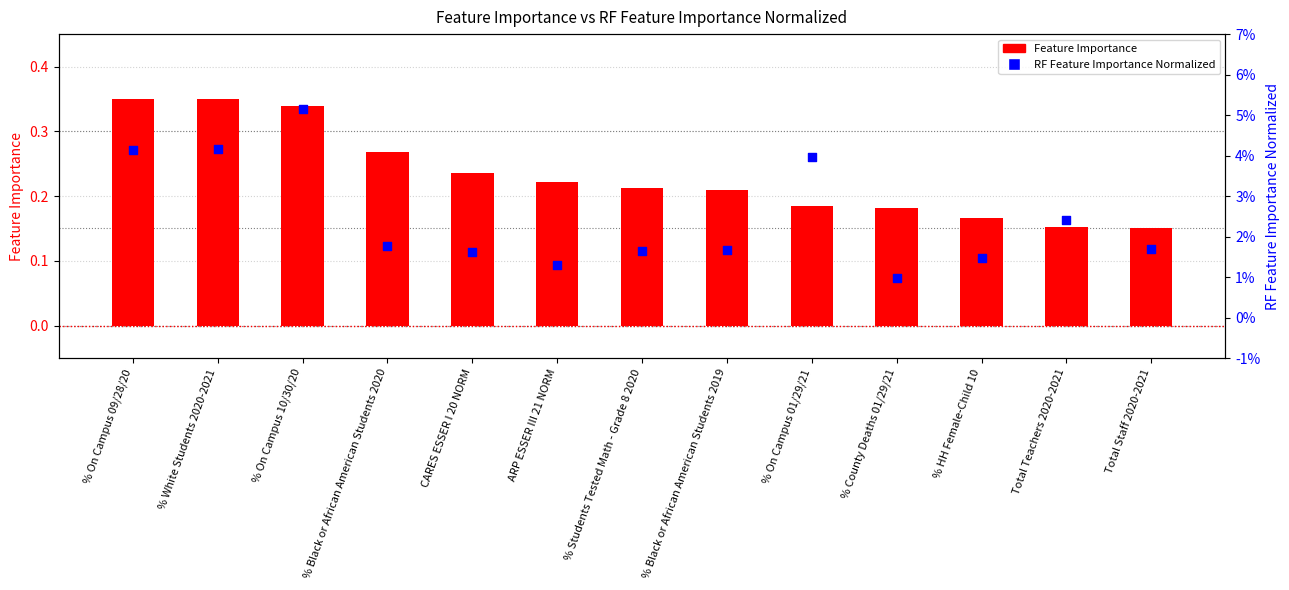

What are all the series names shown in the legend?

Feature Importance, RF Feature Importance Normalized